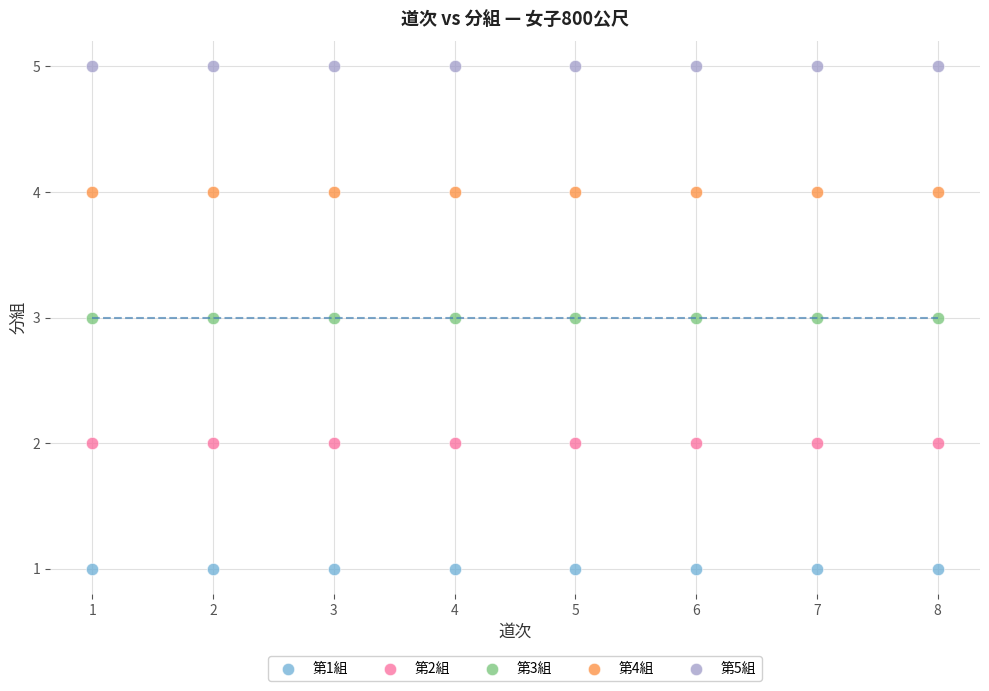

Which series reaches the maximum Y coordinate?

第5組